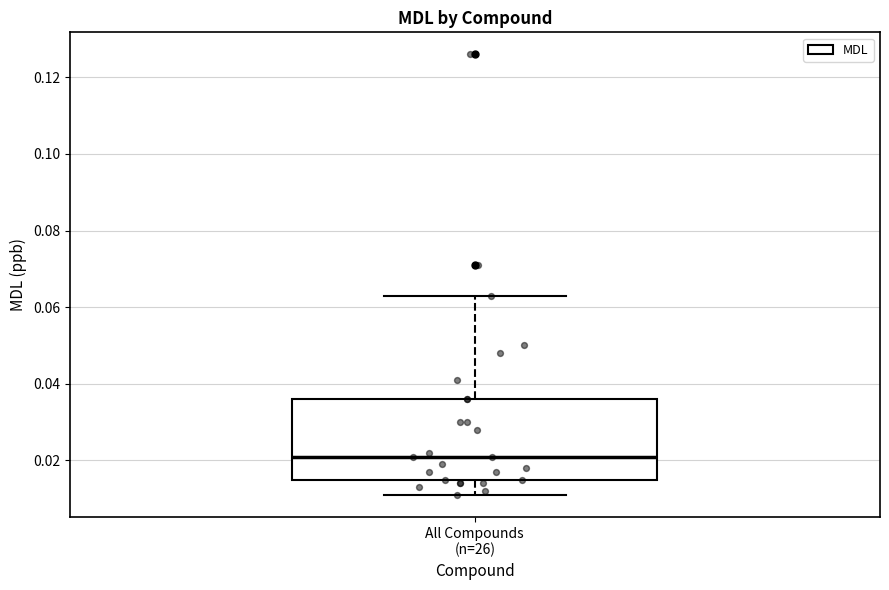

Read this box plot against the y-axis: the position of the median line, the range covered by the box, and the ends of both whiskers. The values are not printed on the chart, so give them approximately, as read against the axis.

median 0.022, box 0.016 to 0.036, whiskers 0.012 to 0.064